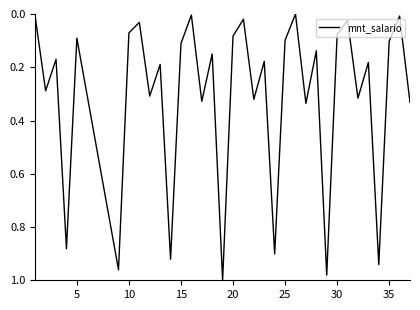

Does the chart have visible grid lines?

No